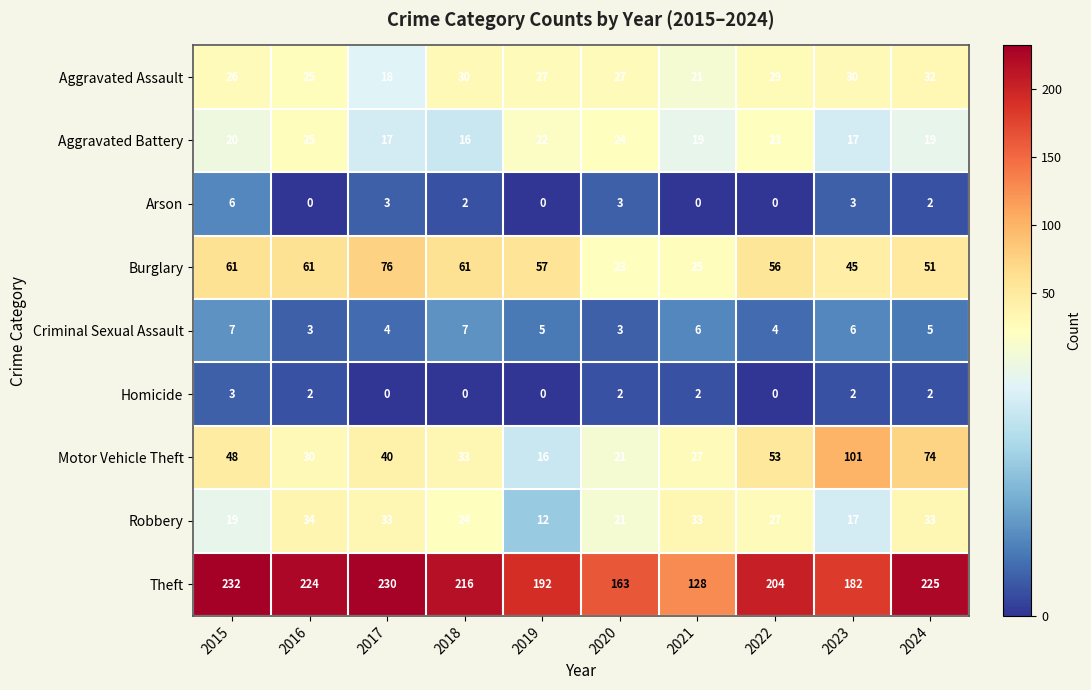

Is it true that Burglary equals 82 at 2019?

False